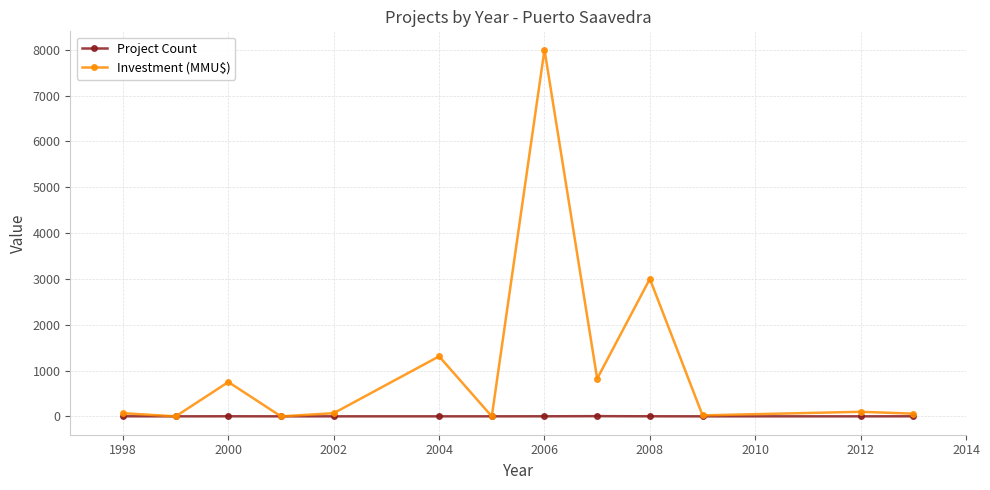

List the series in order of their peak value, lowest first.

Project Count, Investment (MMU$)